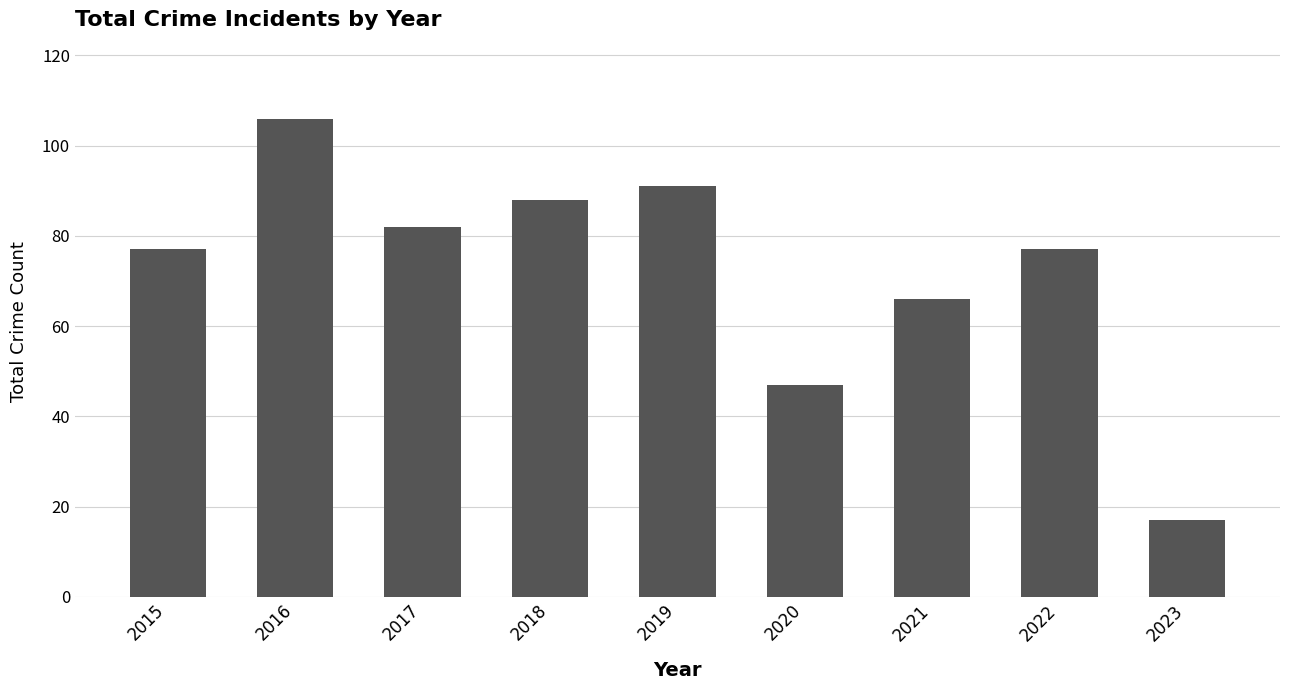

Approximately how many times larger is the value at 2019 compared to 2017?

1.1